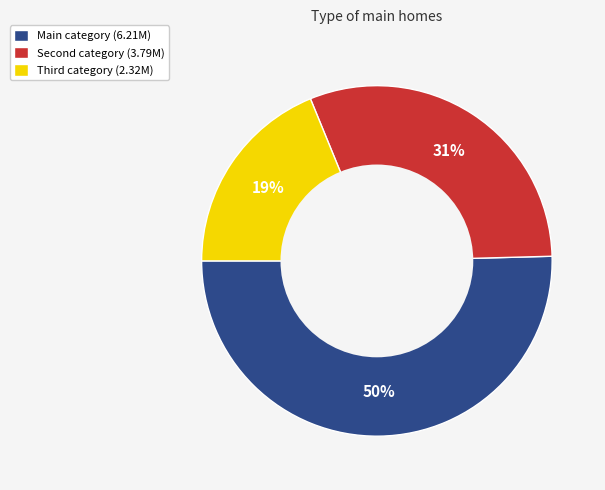

Which category has the biggest portion of the pie?

Main category (6.21M)